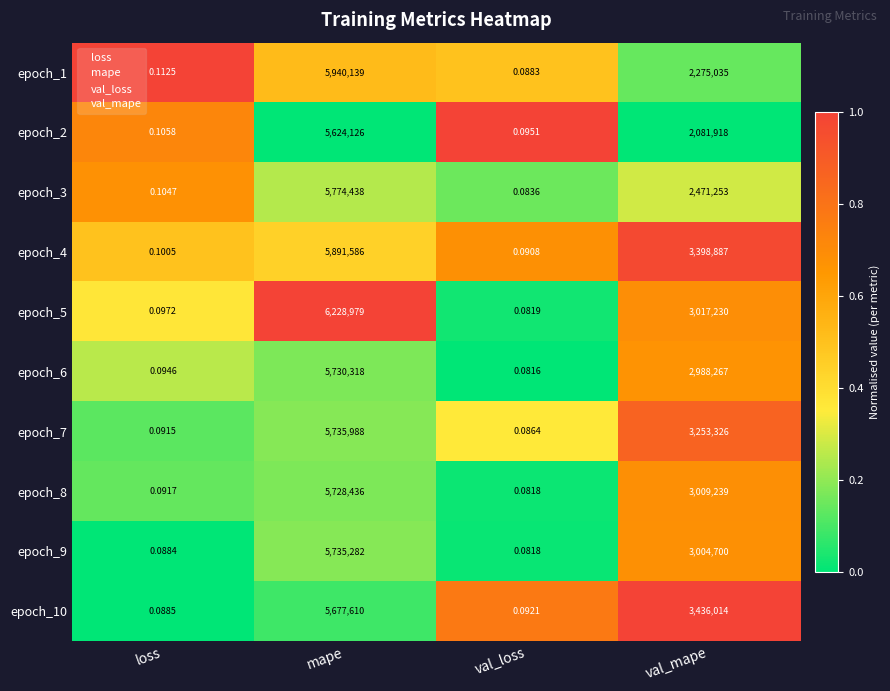

Rank the categories by epoch_5 value from lowest to highest.

val_loss, loss, val_mape, mape